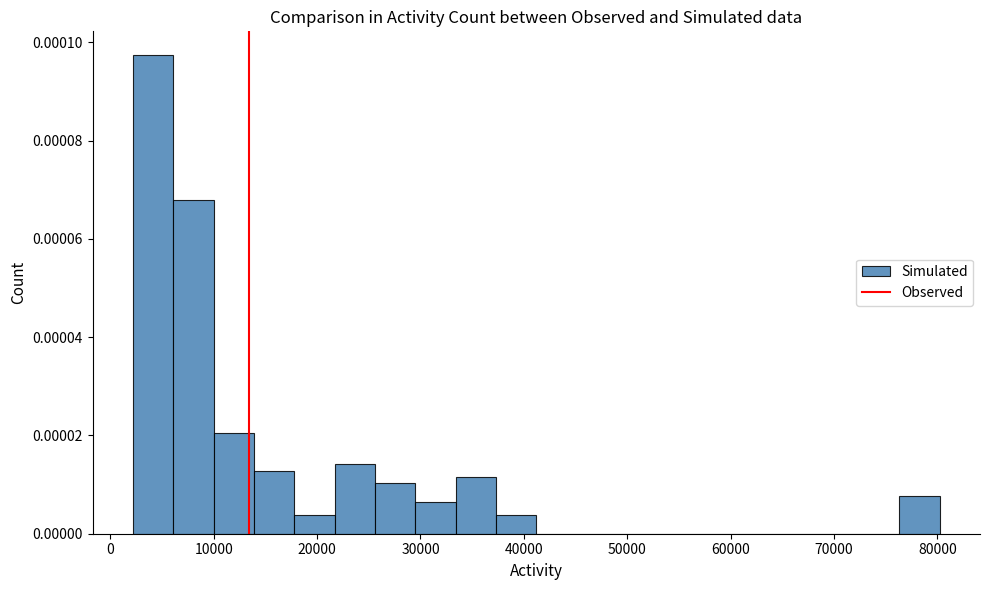

Read against the x-axis, roughly where is the centre of the tallest bar?

4000